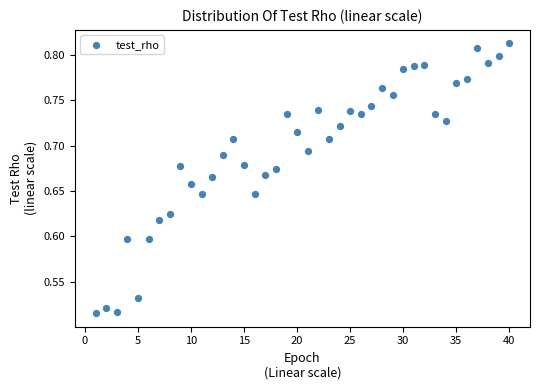

What is the range of X values (max minus min)?

39.0